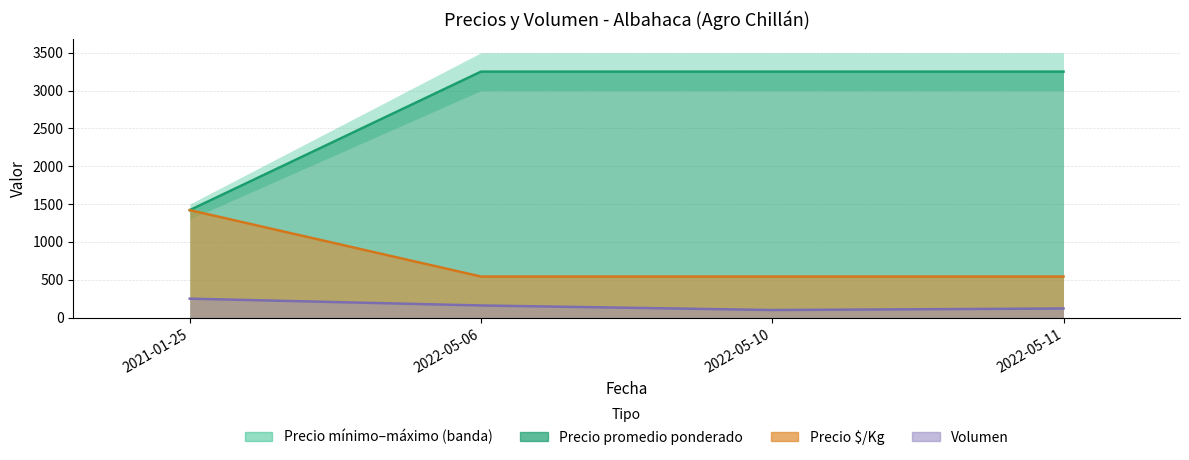

What is the average value of the Volumen series?

158